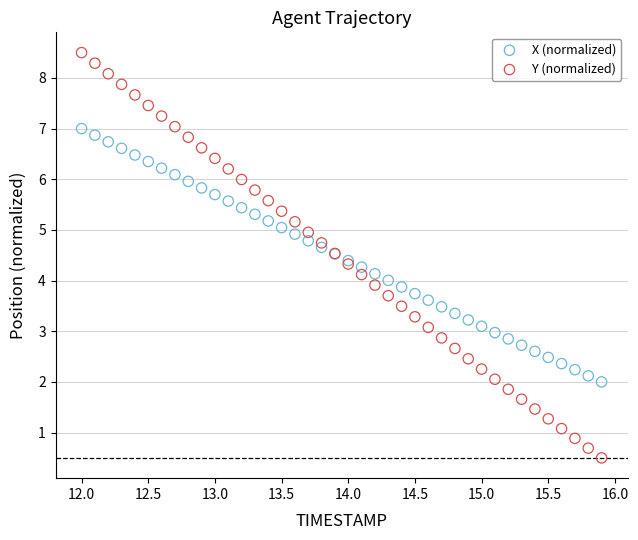

Which series has the largest Y range (max minus min)?

Y (normalized)